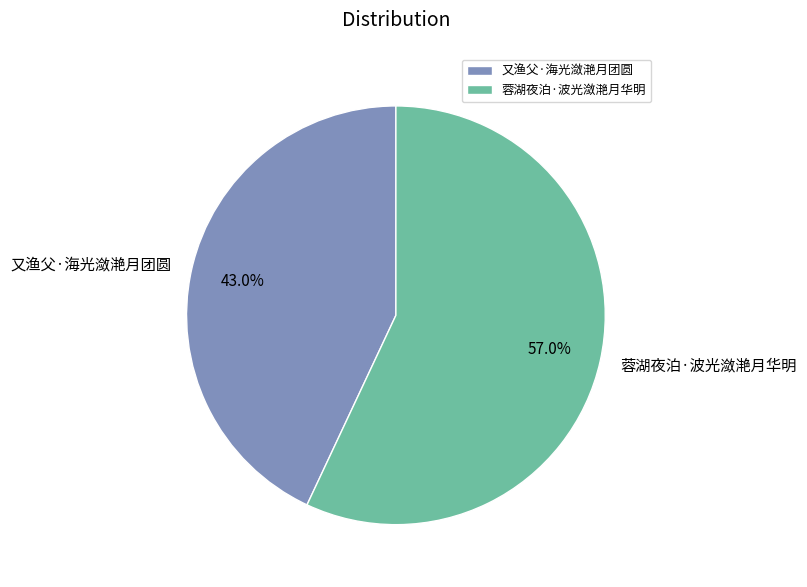

How many slices are in this pie chart?

2